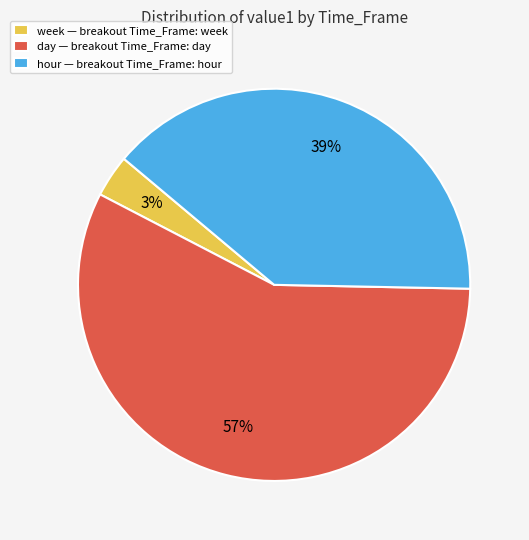

Between hour — breakout Time_Frame: hour and day — breakout Time_Frame: day, which is larger?

day — breakout Time_Frame: day